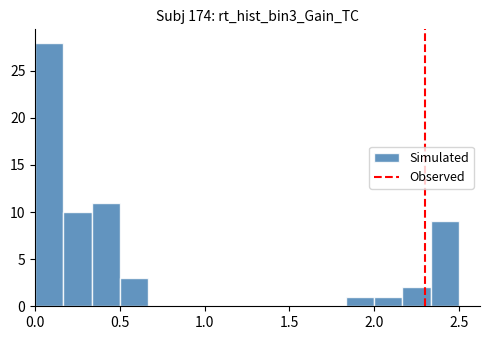

Around what value on the x-axis is the tallest bar? Give the approximate position of its centre, as read against the axis.

0.10